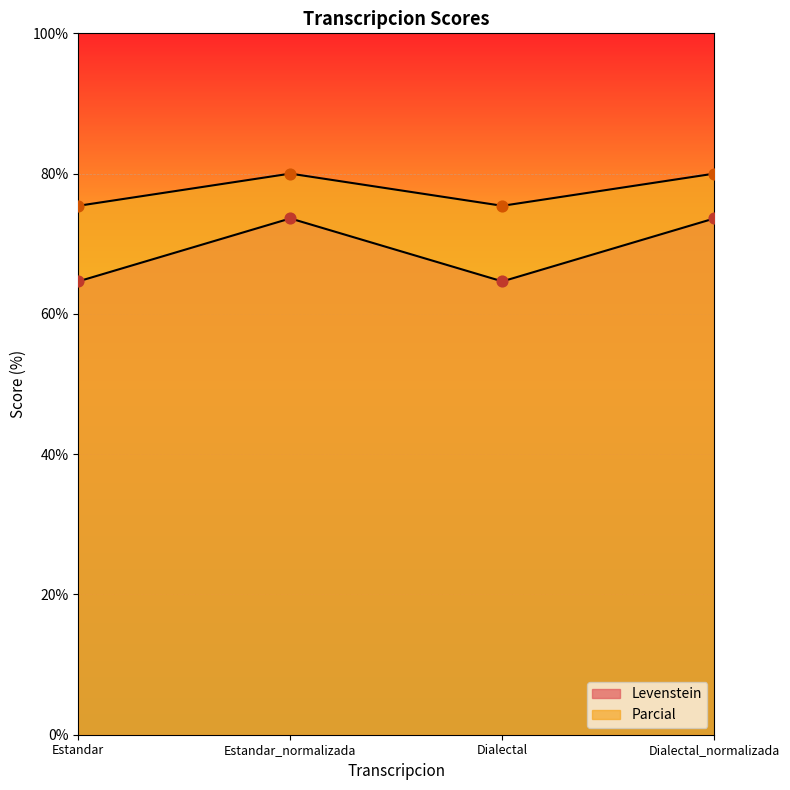

What is the total value across all series at Estandar?

140.0